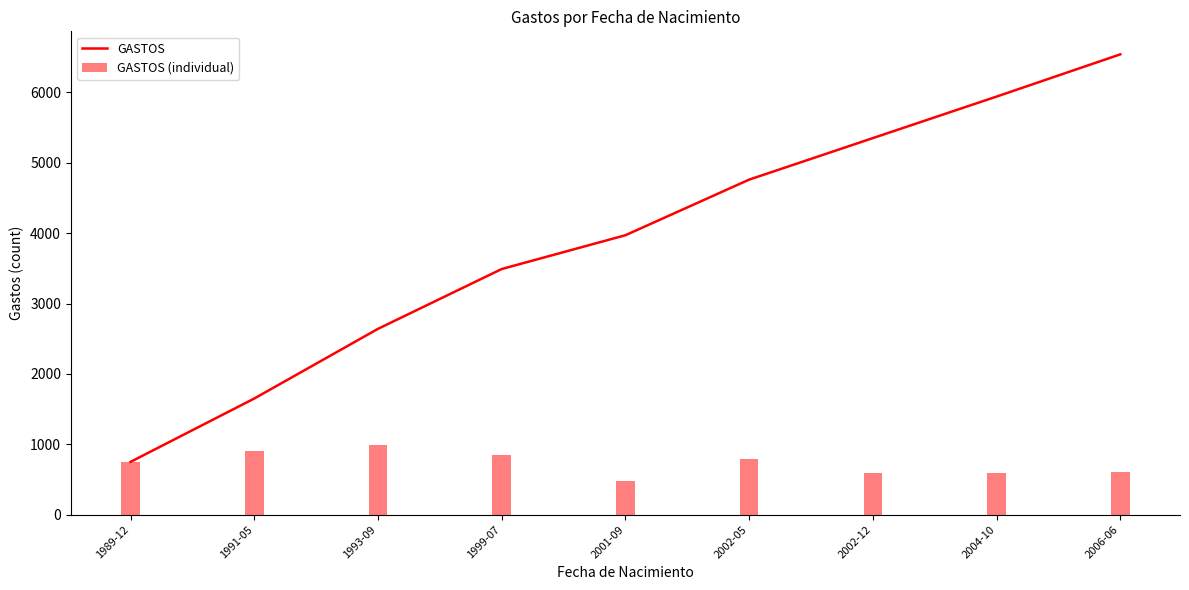

Where does the GASTOS series first go above 3970?

2002-05